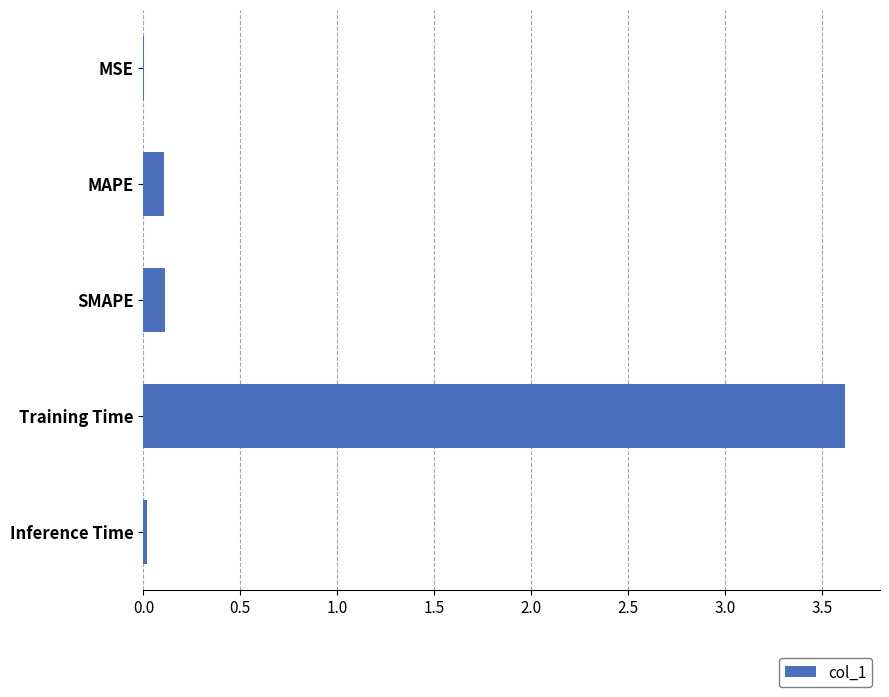

True or false: the data shows 0.1 at SMAPE.

True